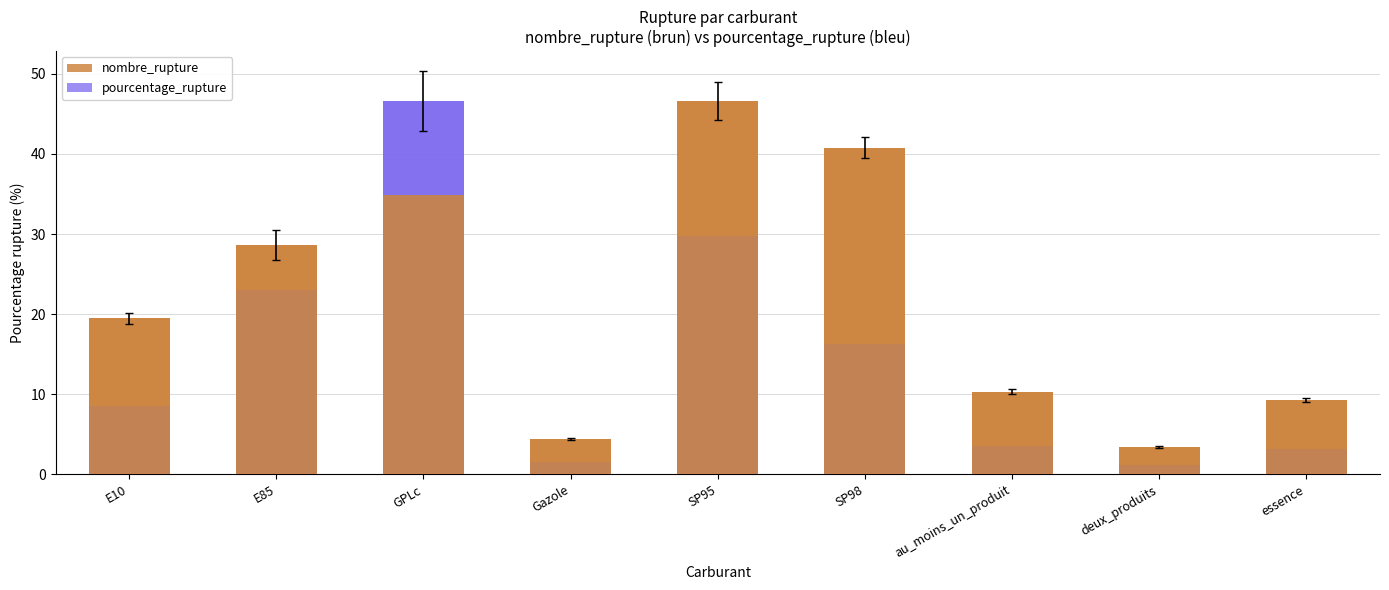

Which series changed the most between SP98 and deux_produits?

nombre_rupture